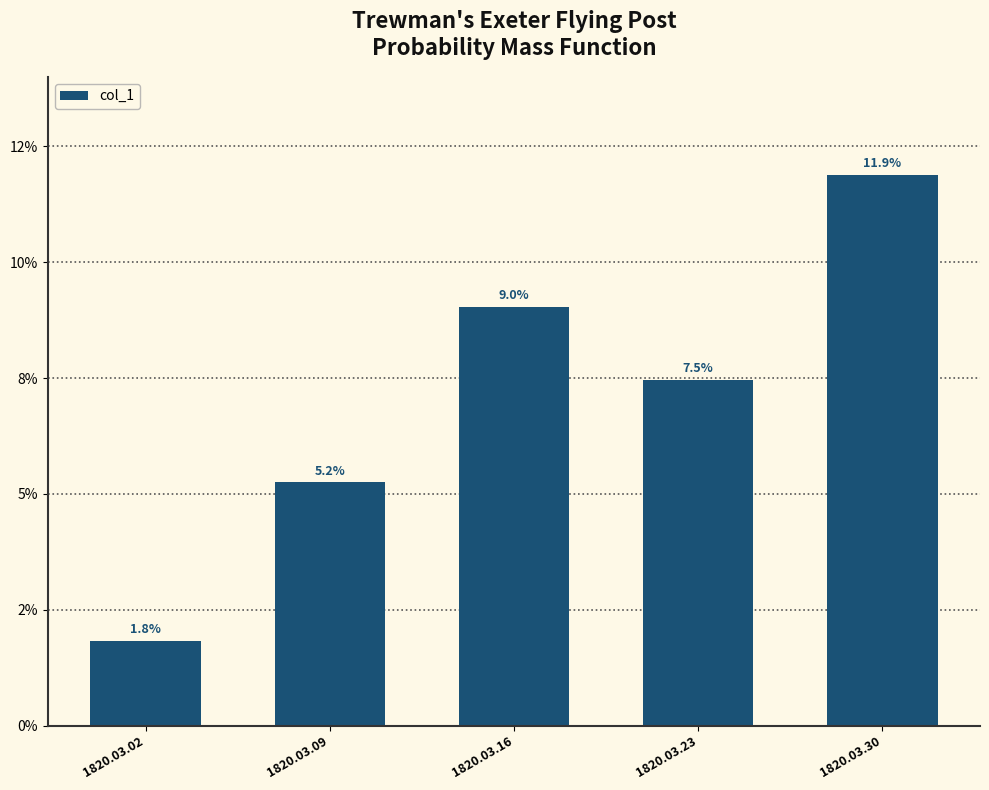

The chart shows a value of 0.2 at 1820.03.30. True or false?

False